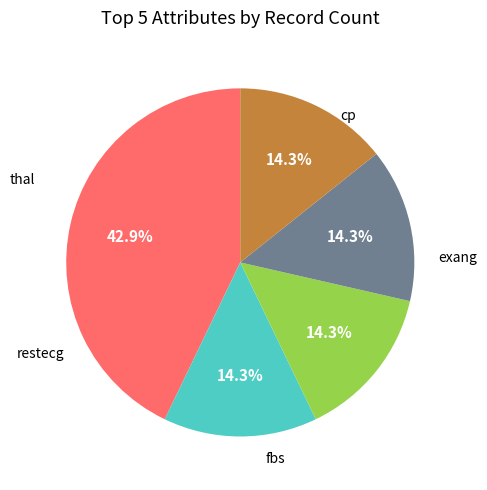

Is there any slice that represents more than half of the pie?

No